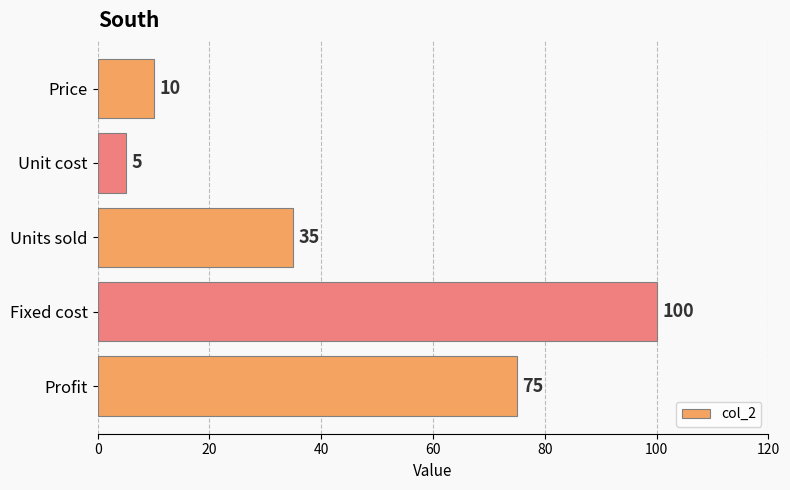

Reading top to bottom, transcribe all the data shown in this chart.

Price=10	Unit cost=5	Units sold=35	Fixed cost=100	Profit=75